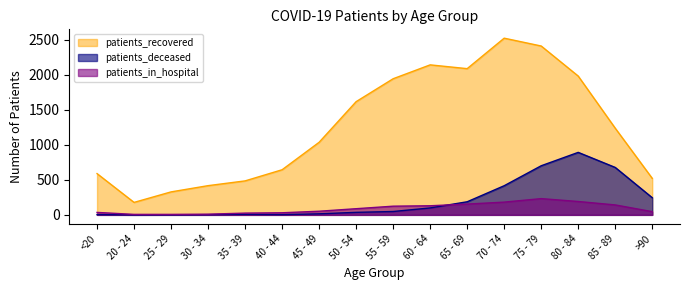

Does the chart display data point markers on the line(s)?

No